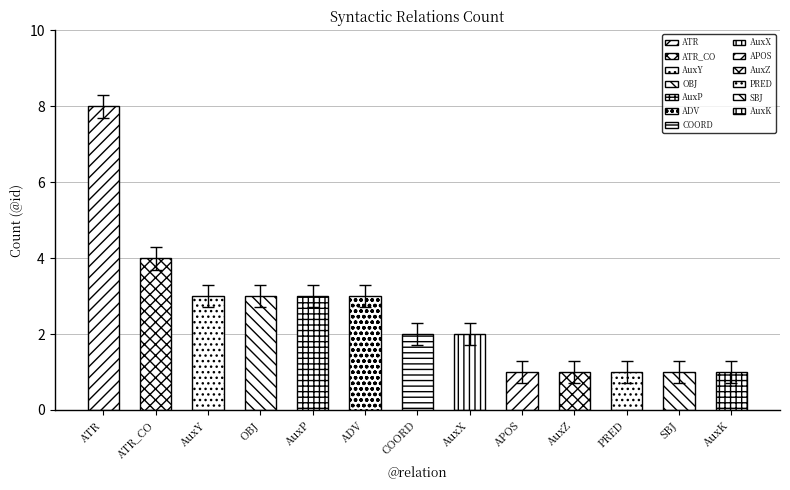

What is the label of the 9th bar from the left?

APOS